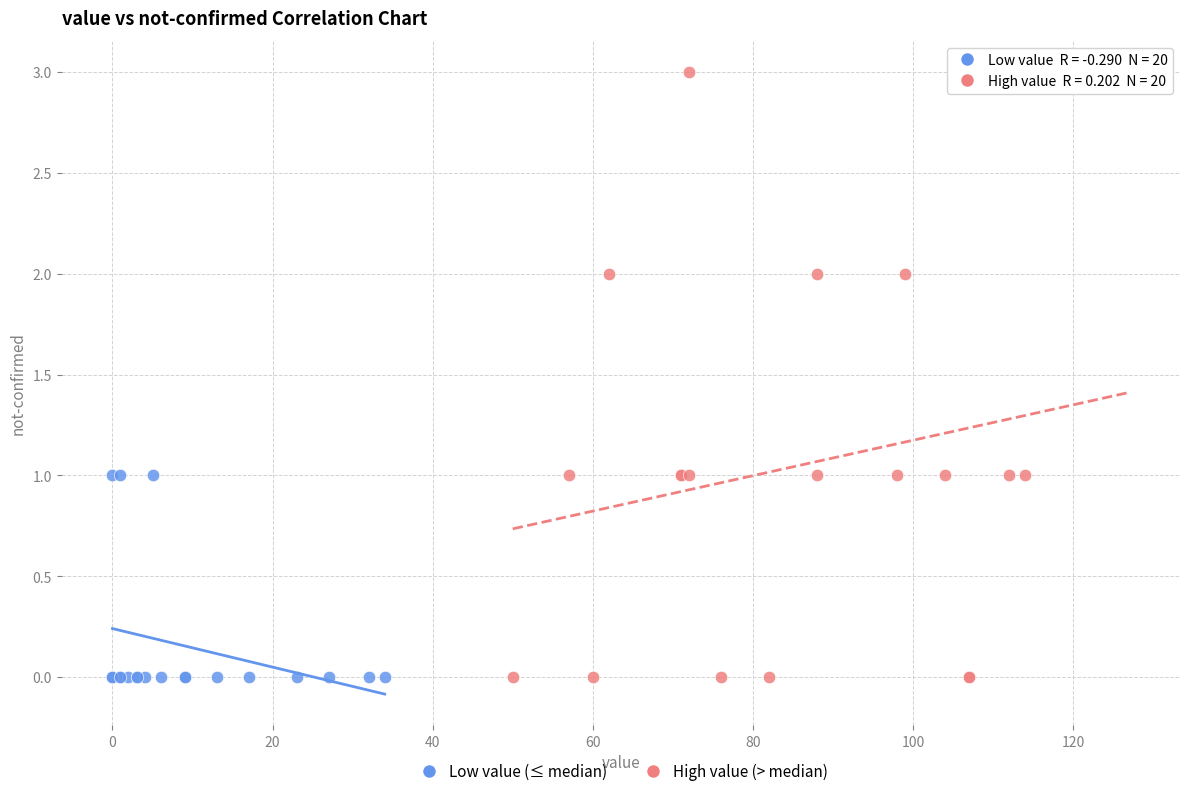

What are all the series names shown in the legend?

Low value (≤ median), High value (> median)